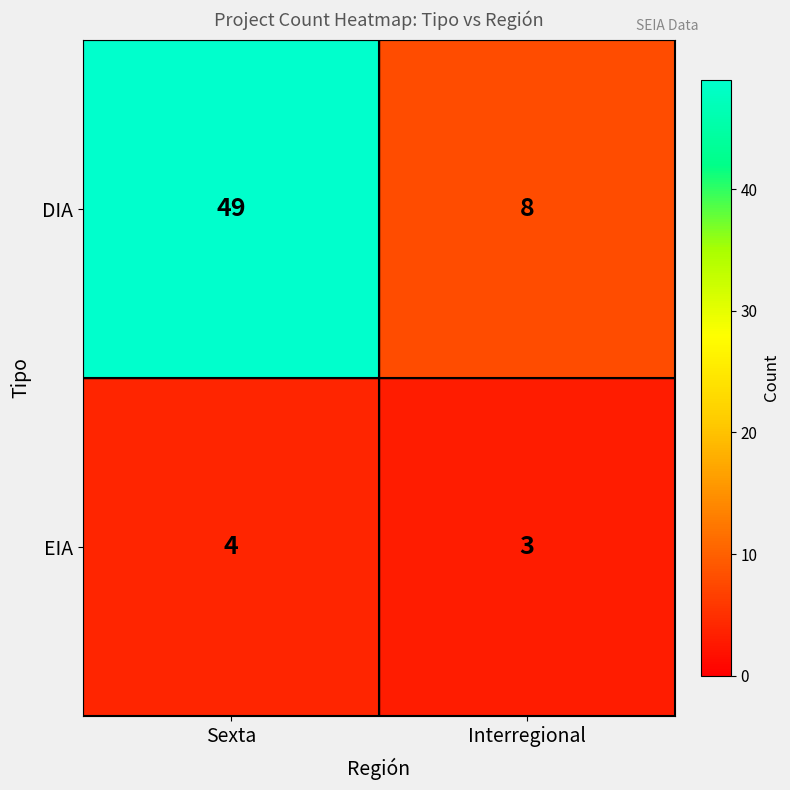

The value of DIA at Sexta is 49. True or false?

True